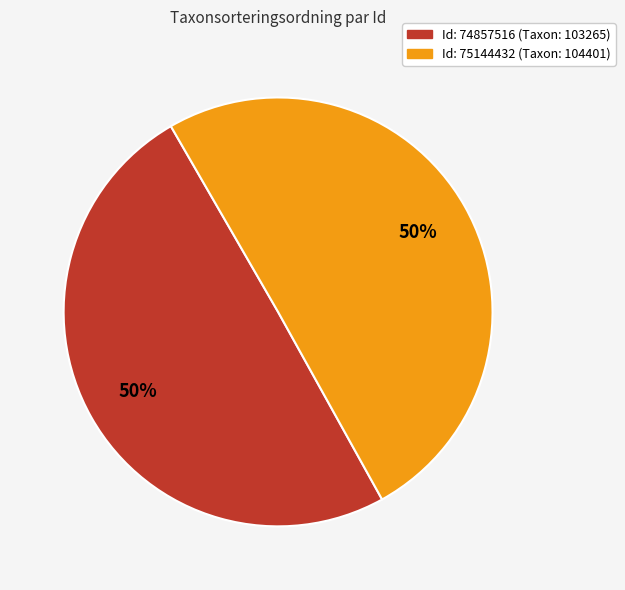

To the nearest percent, what is the average slice percentage?

50%